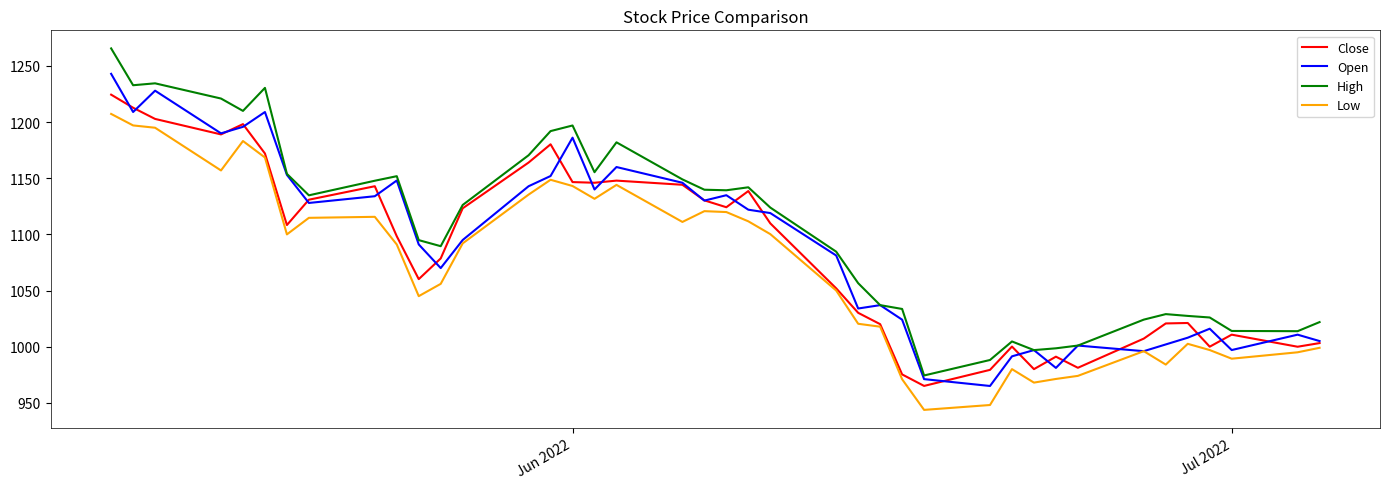

Which series has the largest total across all categories?

High